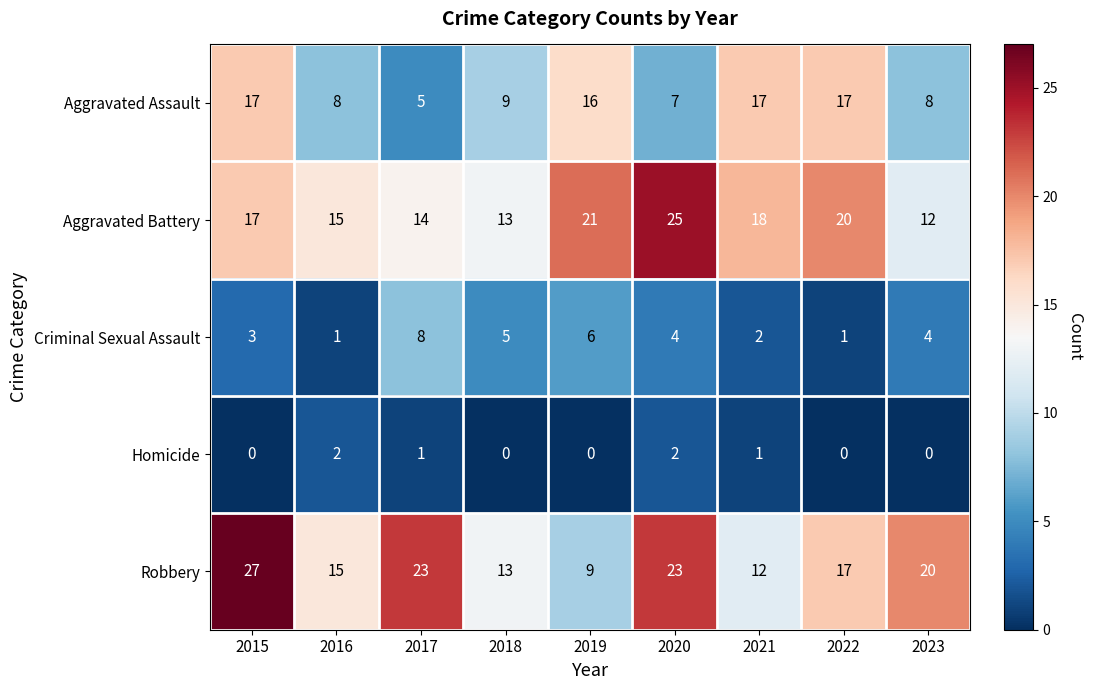

Which series has the widest spread of values?

Robbery